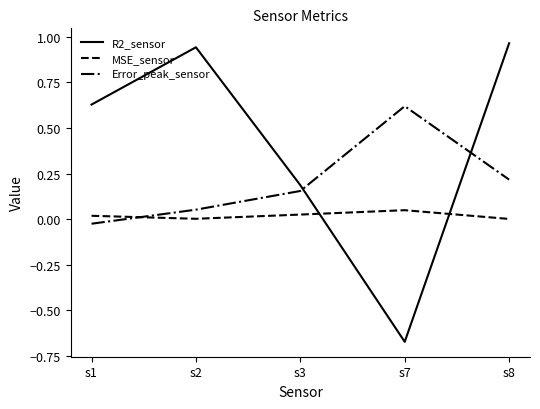

Which series has the largest range (max minus min)?

R2_sensor